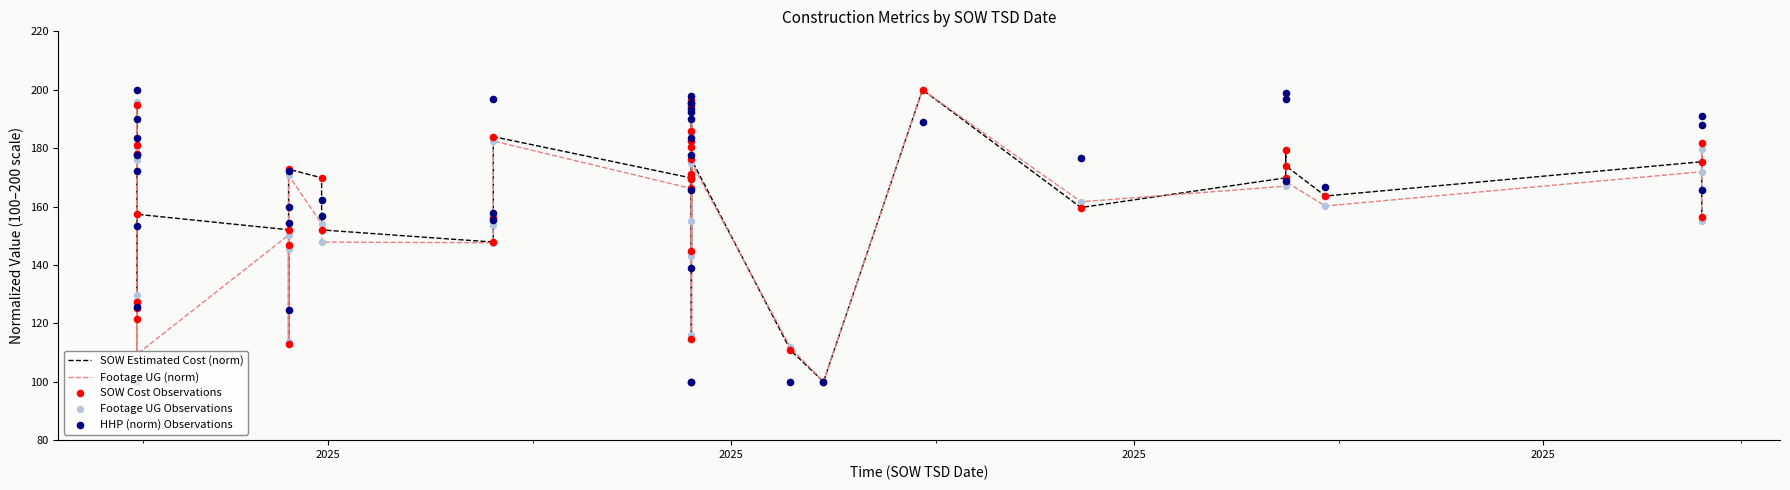

What are all the series names shown in the legend?

SOW Estimated Cost (norm), Footage UG (norm), SOW Cost Observations, Footage UG Observations, HHP (norm) Observations